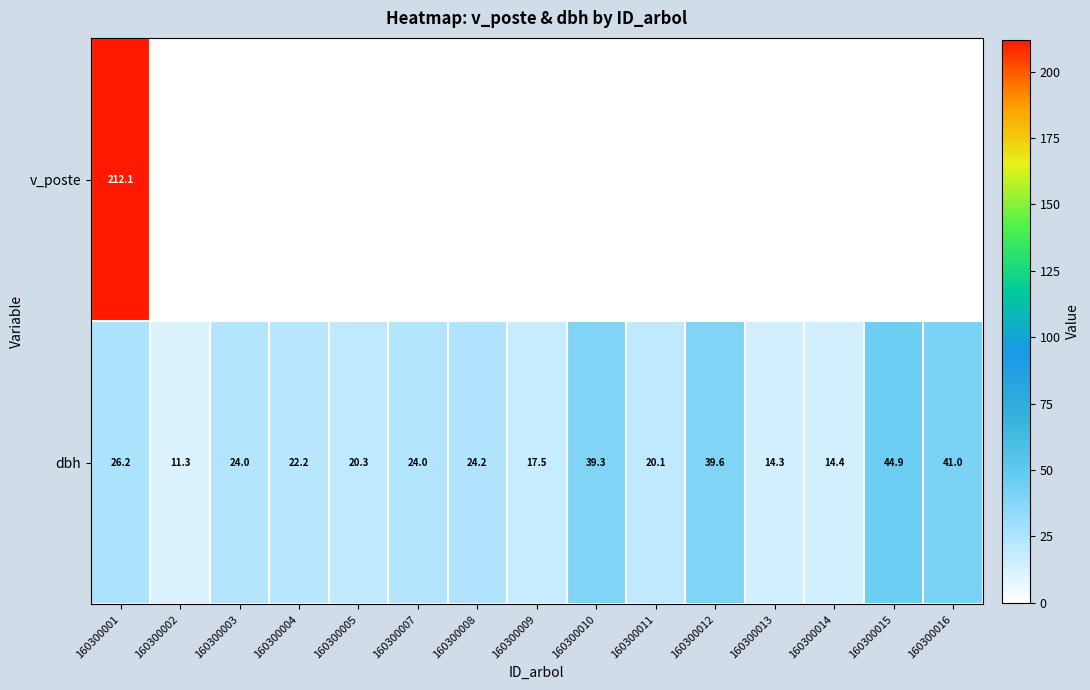

Where does the dbh series first go above 24?

160300001